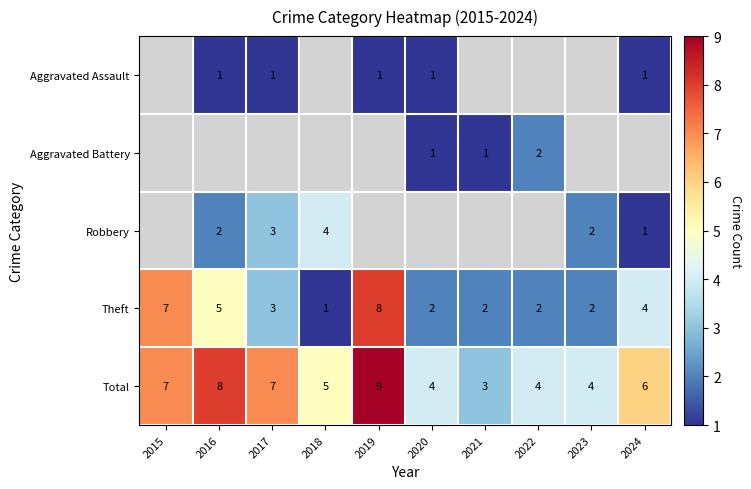

How many categories are shown in the chart?

10